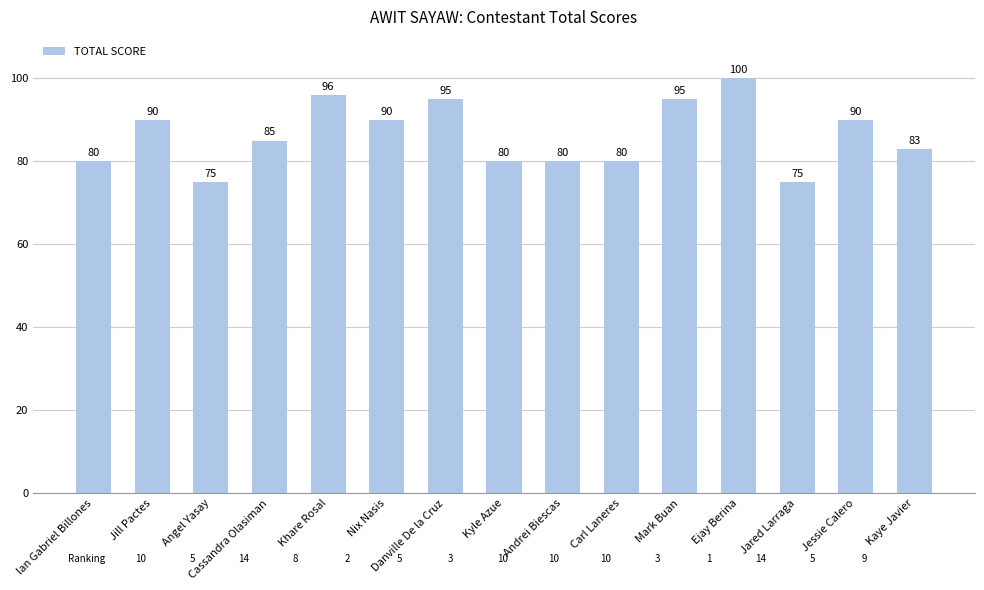

True or false: the data shows 149 at Kaye Javier.

False